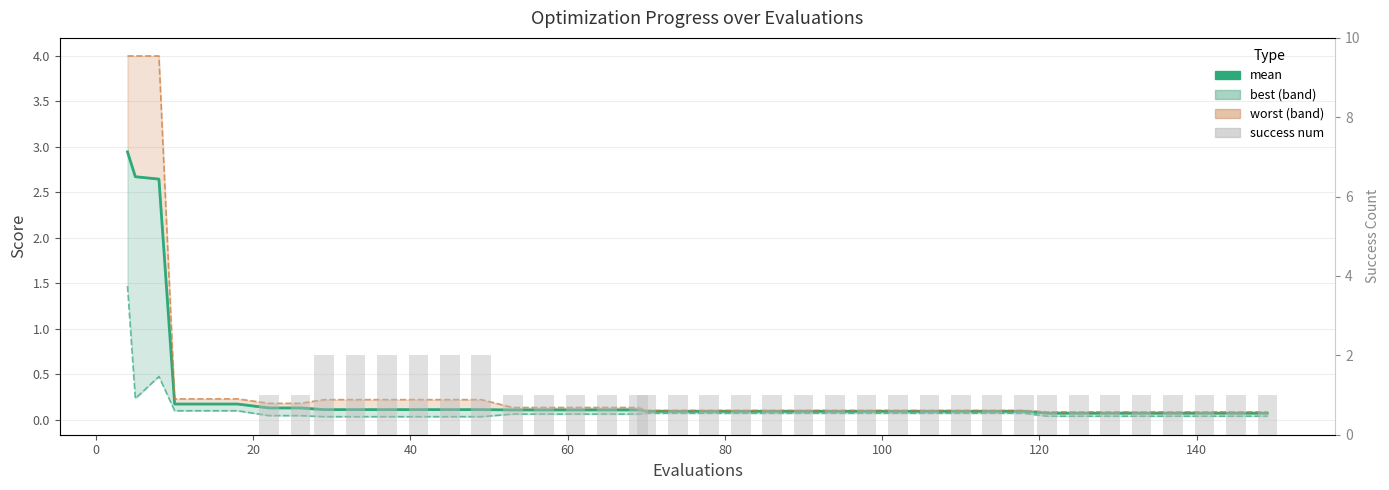

Reading left to right, list all the values displayed in this chart.

mean: 2.9	2.7	2.6	0.2	0.2	0.2	0.1	0.1	0.1	0.1	0.1	0.1	0.1	0.1	0.1	0.1	0.1	0.1	0.1	0.1	0.1	0.1	0.1	0.1	0.1	0.1	0.1	0.1	0.1	0.1	0.1	0.1	0.1	0.1	0.1	0.1	0.1	0.1	0.1	0.1
best line: 1.5	0.2	0.5	0.1	0.1	0.1	0.0	0.0	0.0	0.0	0.0	0.0	0.0	0.0	0.1	0.1	0.1	0.1	0.1	0.1	0.1	0.1	0.1	0.1	0.1	0.1	0.1	0.1	0.1	0.1	0.1	0.1	0.0	0.0	0.0	0.0	0.0	0.0	0.0	0.0
worst line: 4.0	4.0	4.0	0.2	0.2	0.2	0.2	0.2	0.2	0.2	0.2	0.2	0.2	0.2	0.1	0.1	0.1	0.1	0.1	0.1	0.1	0.1	0.1	0.1	0.1	0.1	0.1	0.1	0.1	0.1	0.1	0.1	0.1	0.1	0.1	0.1	0.1	0.1	0.1	0.1
success num: 0.0	0.0	0.0	0.0	0.0	0.0	1.0	1.0	2.0	2.0	2.0	2.0	2.0	2.0	1.0	1.0	1.0	1.0	1.0	1.0	1.0	1.0	1.0	1.0	1.0	1.0	1.0	1.0	1.0	1.0	1.0	1.0	1.0	1.0	1.0	1.0	1.0	1.0	1.0	1.0